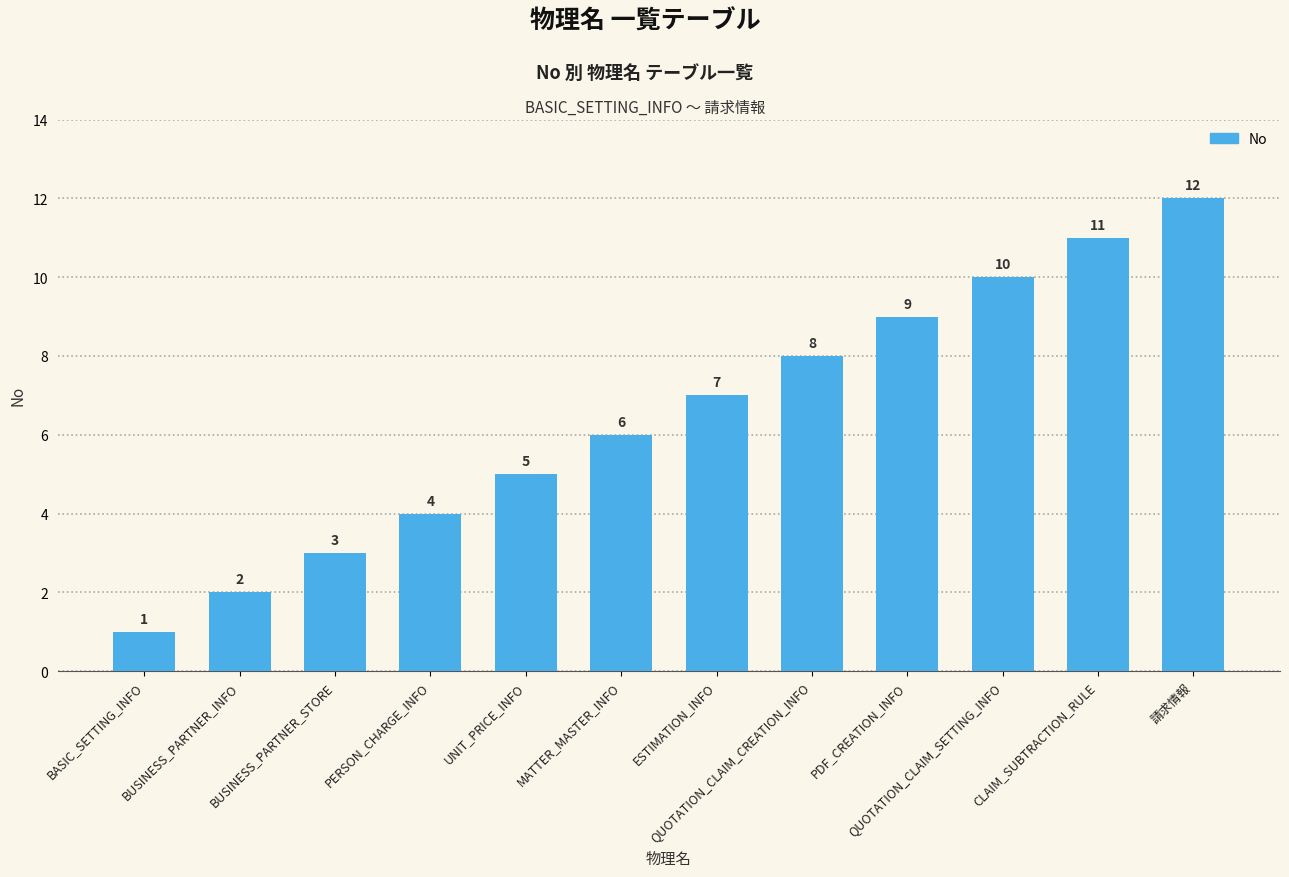

What is the value of the 10th bar from the left?

10